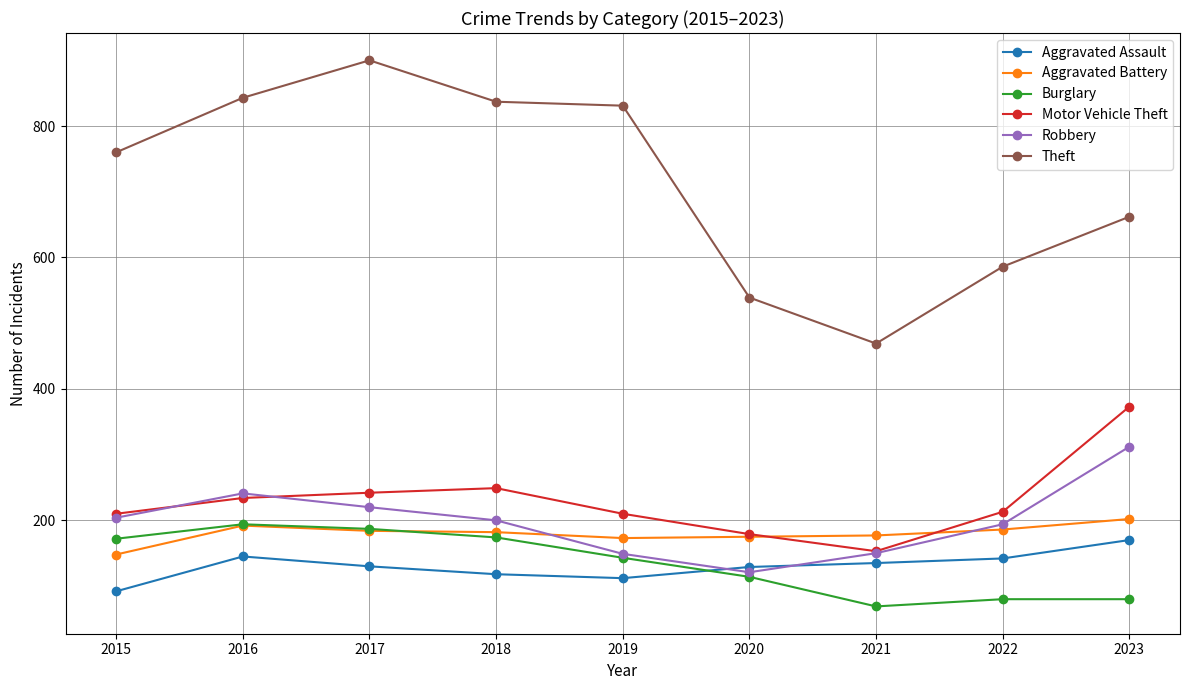

At which category does Robbery reach its first local peak?

2016